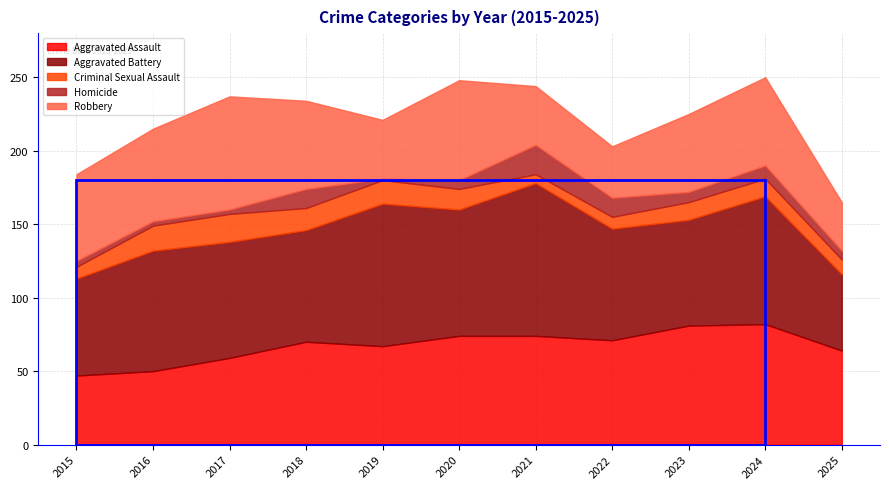

Reading right to left, extract all data points from this chart.

Aggravated Assault: 64	82	81	71	74	74	67	70	59	50	47
Aggravated Battery: 52	87	72	76	104	86	97	76	79	82	66
Criminal Sexual Assault: 10	12	12	8	6	14	16	15	19	17	8
Homicide: 6	9	7	13	20	6	1	13	3	3	4
Robbery: 33	60	53	35	40	68	40	60	77	63	59